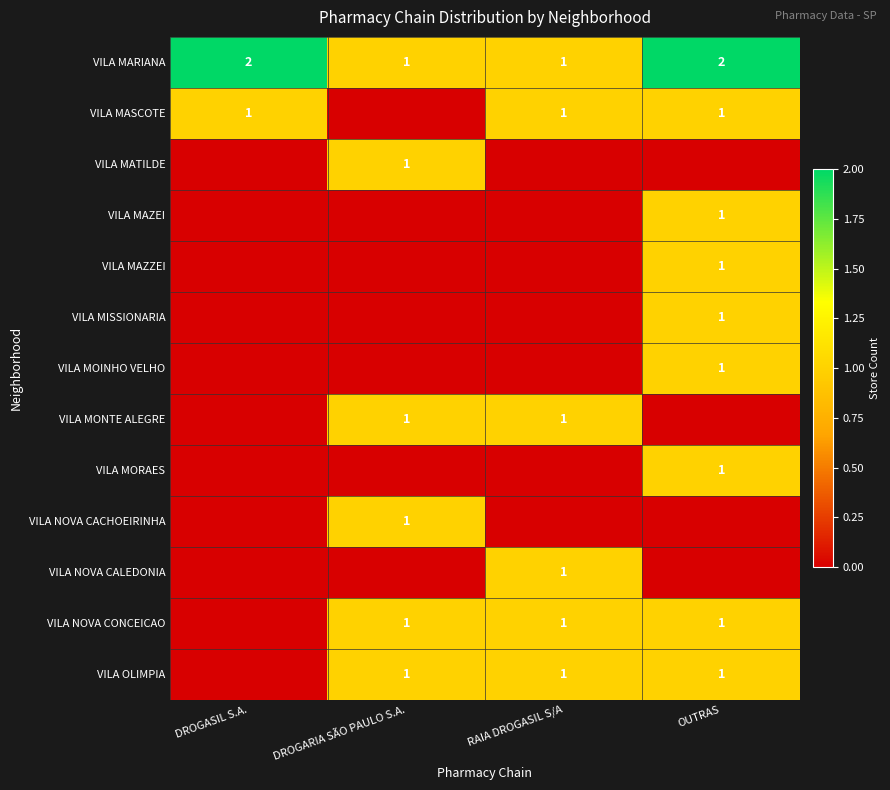

The VILA MASCOTE series shows 1 at OUTRAS. True or false?

True